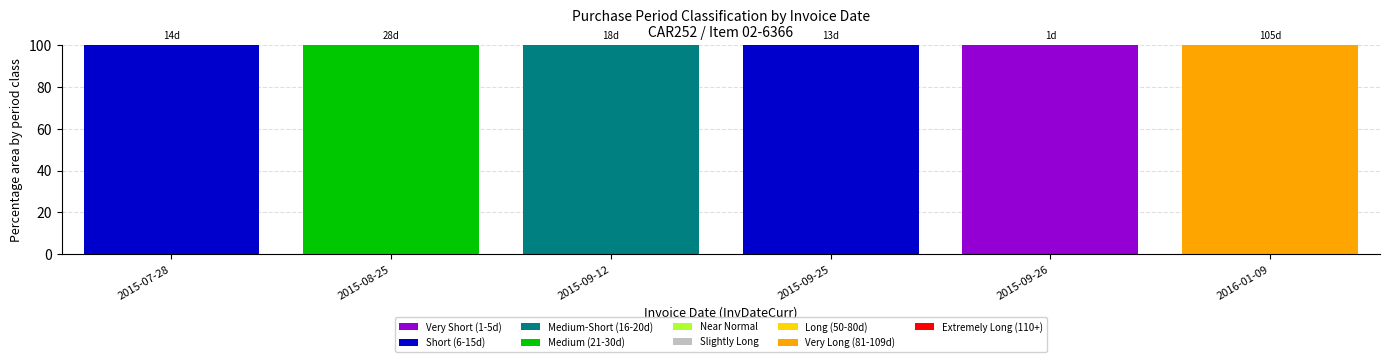

What is the maximum value for Very Short (1-5d)?

100